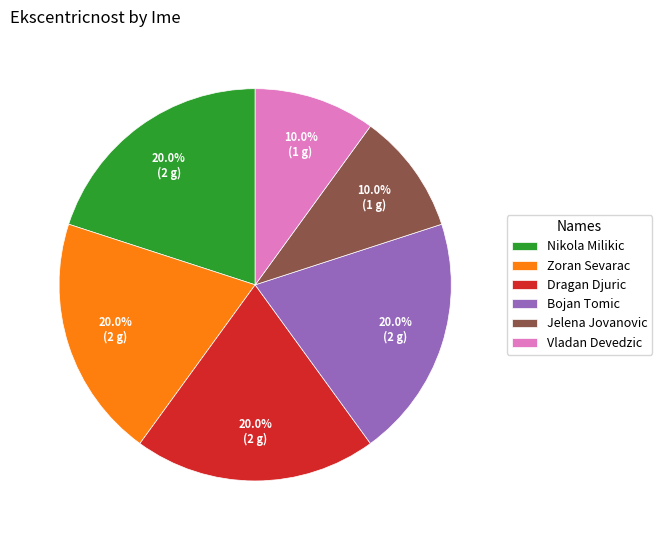

Is there a majority slice in this chart?

No